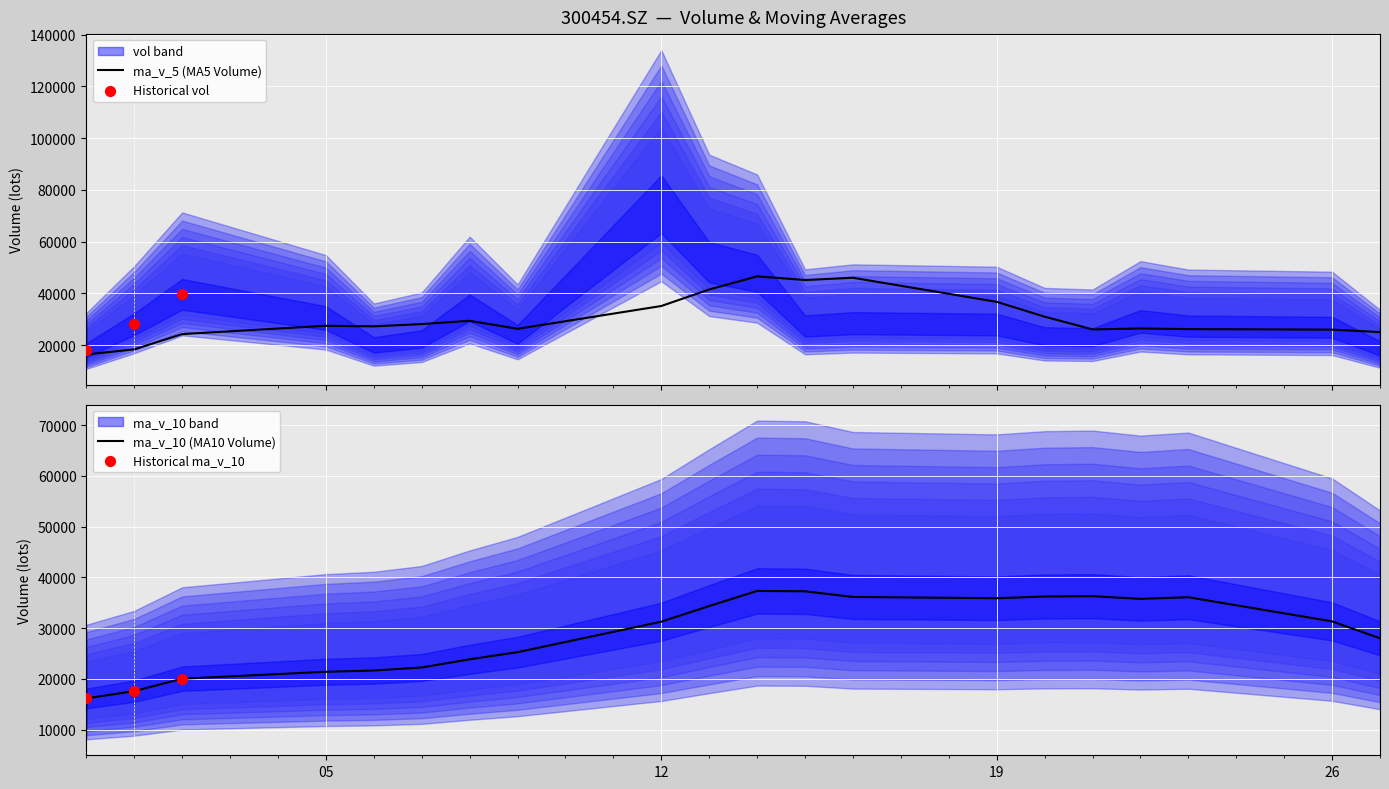

Which series has the largest total across all categories?

vol